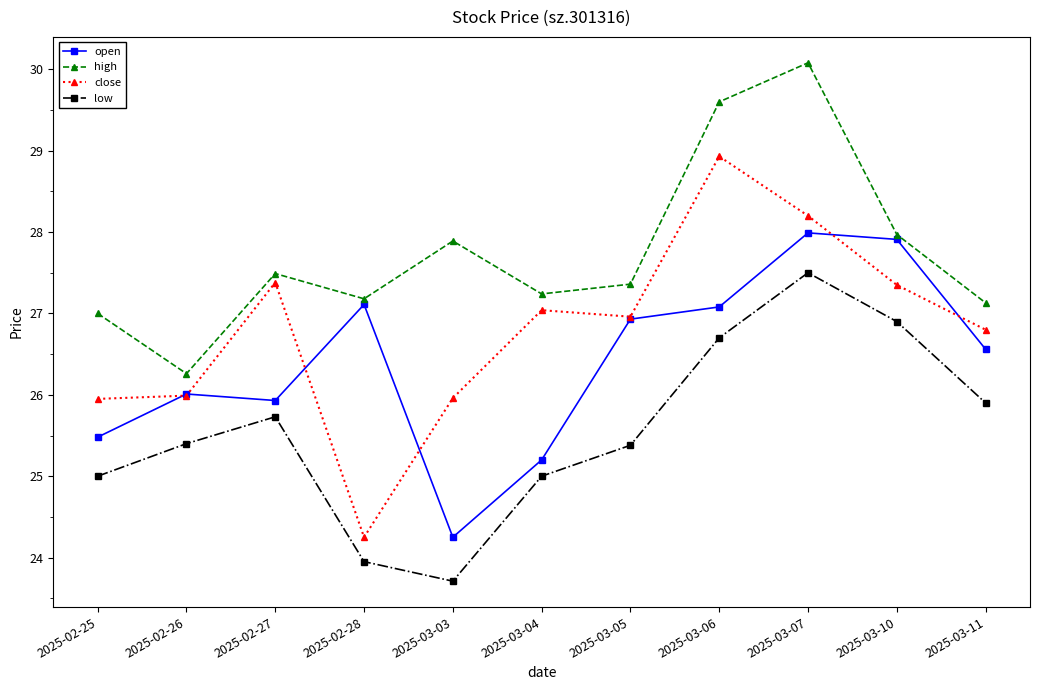

What are all the series names shown in the legend?

open, high, close, low